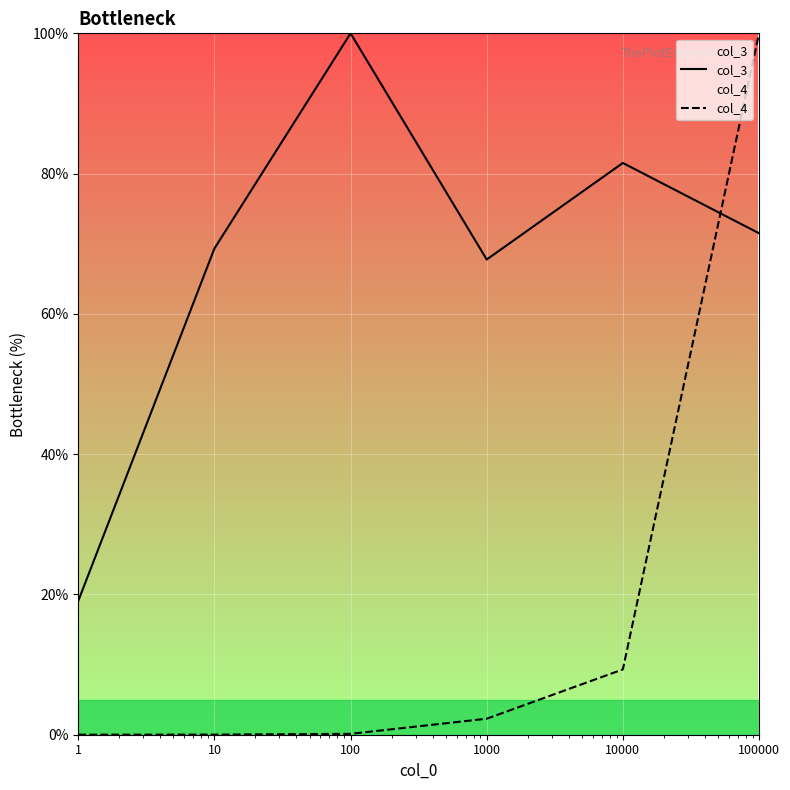

Between 1000 and 10000, which series saw the biggest shift?

col_3